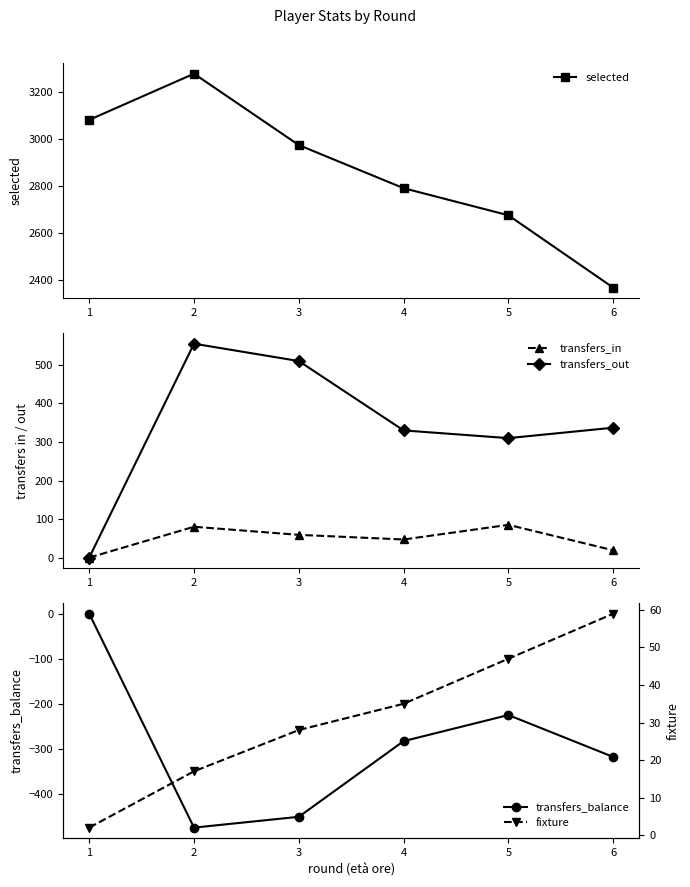

How many positive values does the transfers_out series have?

5